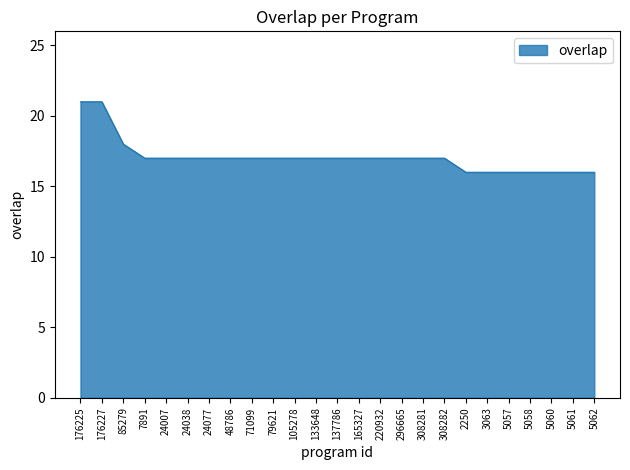

The chart shows a value of 7 at 85279. True or false?

False